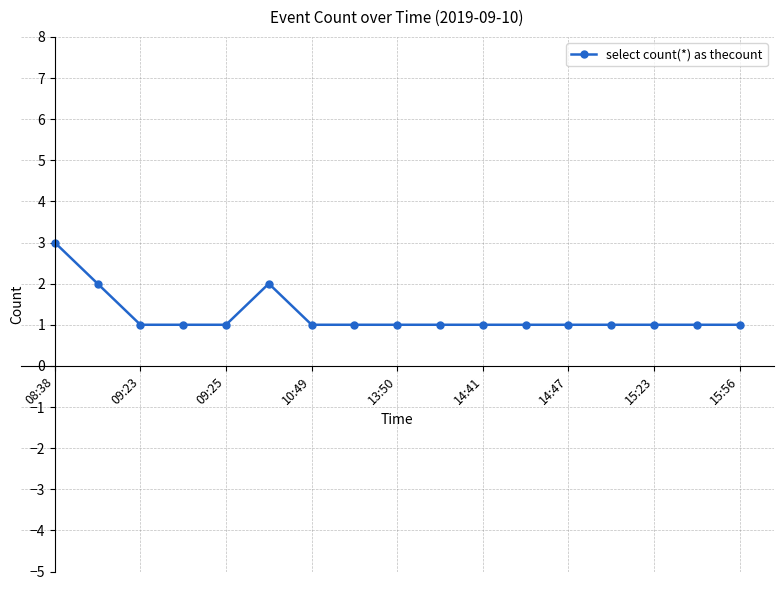

Reading left to right, transcribe all the data shown in this chart.

3	2	1	1	1	2	1	1	1	1	1	1	1	1	1	1	1